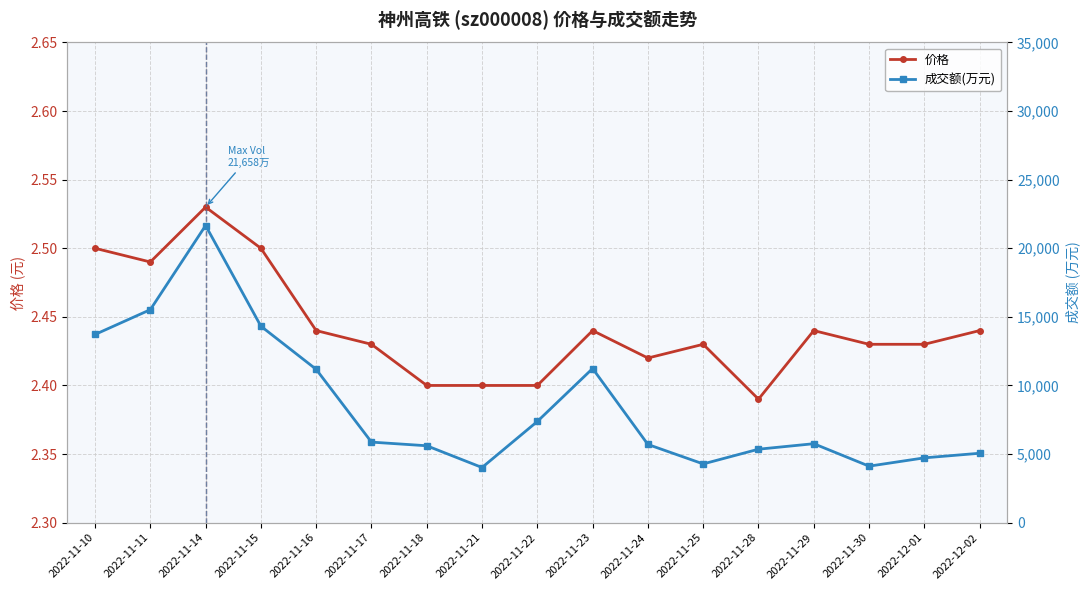

Which series has the widest spread of values?

成交额(万元)